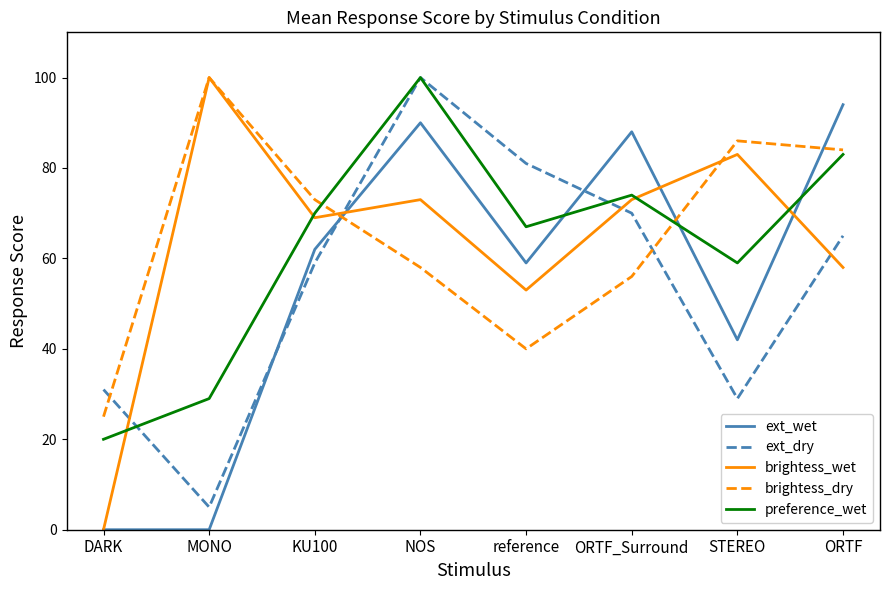

List the labels in order of brightess_dry value, smallest first.

DARK, reference, ORTF_Surround, NOS, KU100, ORTF, STEREO, MONO